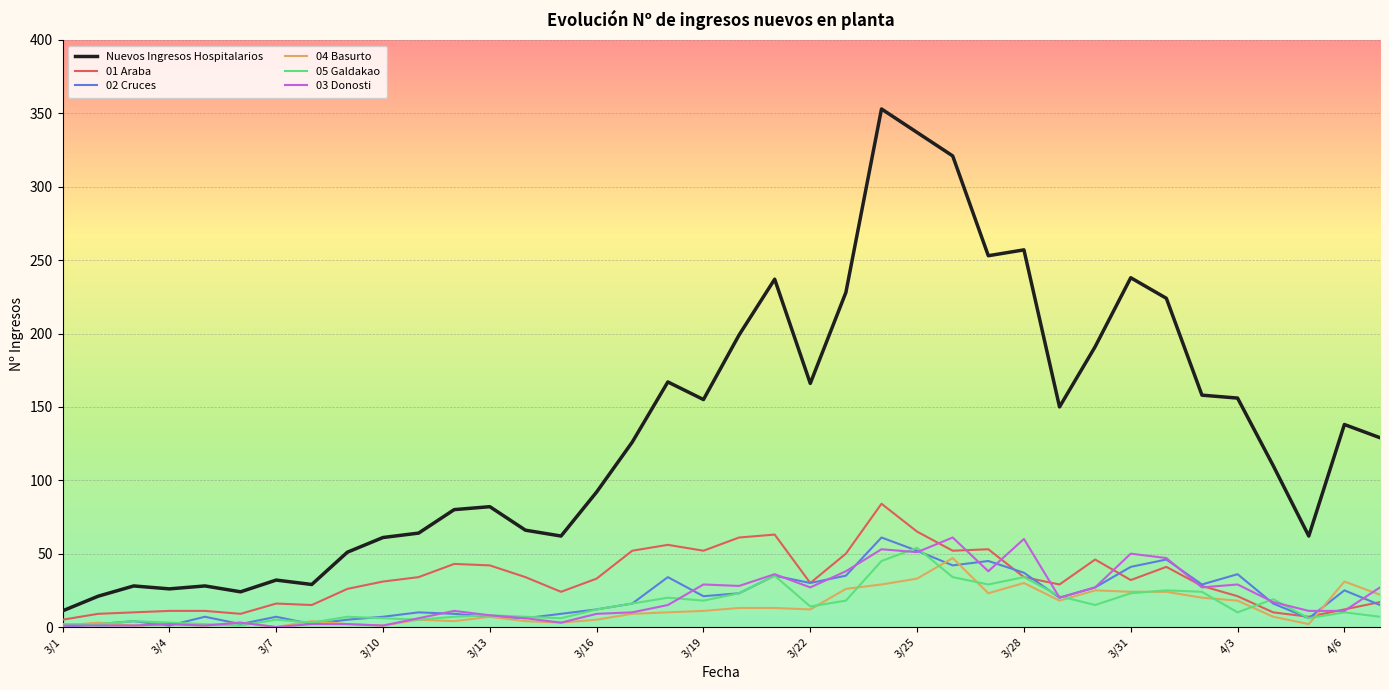

What is the highest value of the Nuevos Ingresos Hospitalarios series?

353